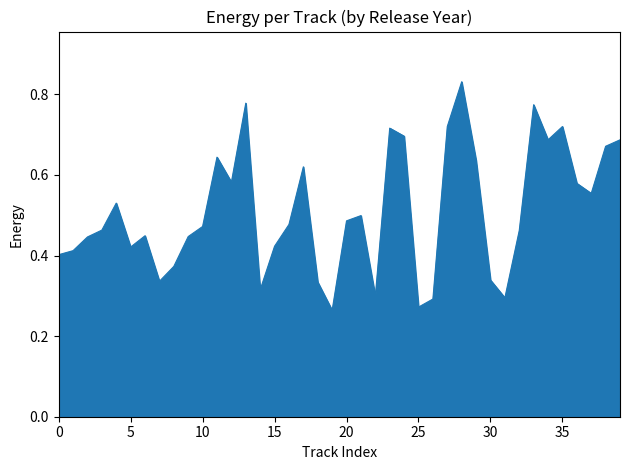

The chart shows a value of 0.2 at 10. True or false?

False